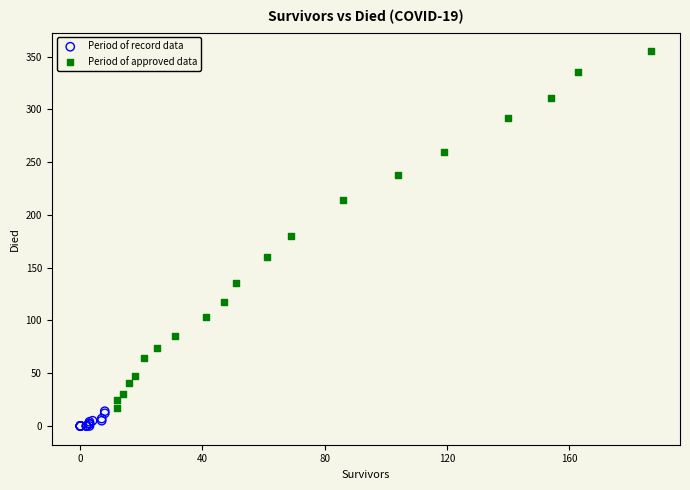

Which series has the widest spread of Y values?

Period of approved data